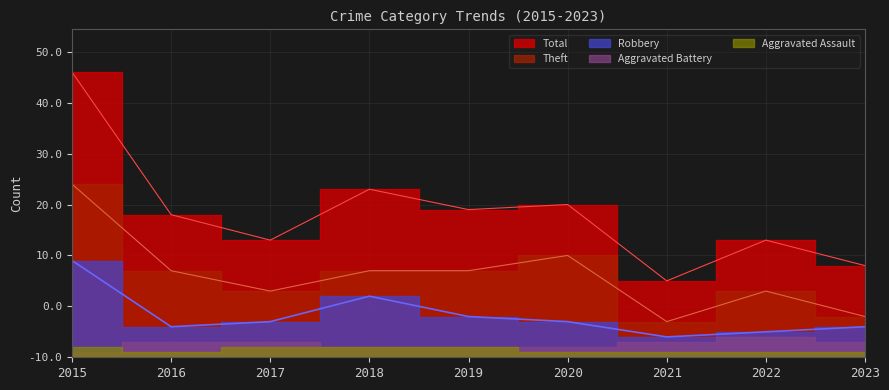

Rank the series by their average value, from lowest to highest.

Robbery, Theft, Total